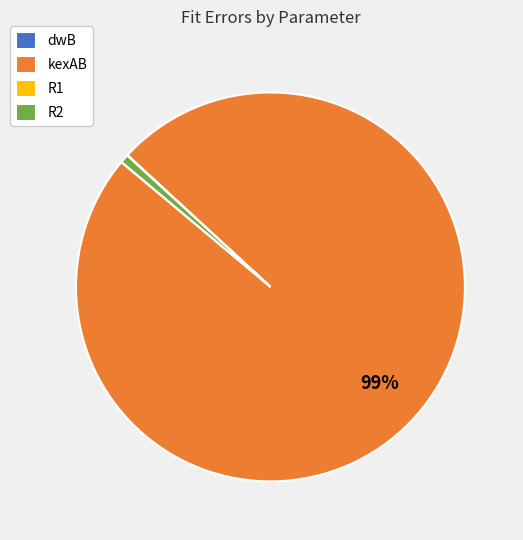

Which slice is the largest?

kexAB